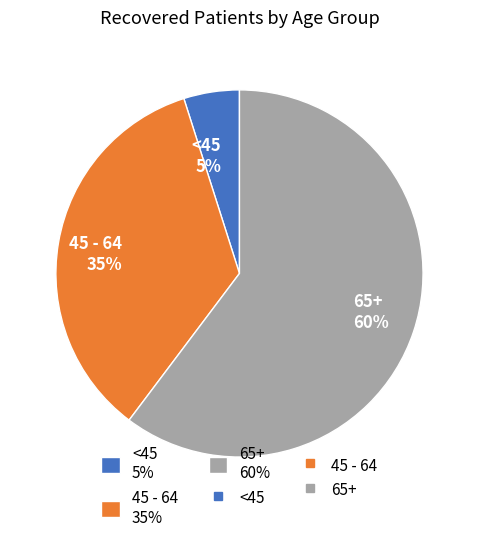

The 45 - 64 35% slice represents 27% of the pie. True or false?

False